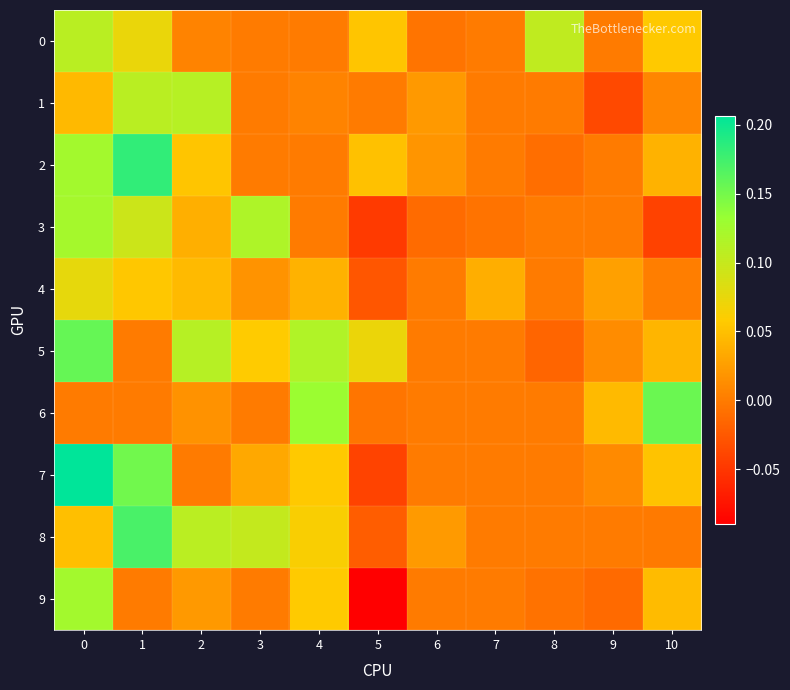

What is the difference between the highest and lowest values at 2?

0.1